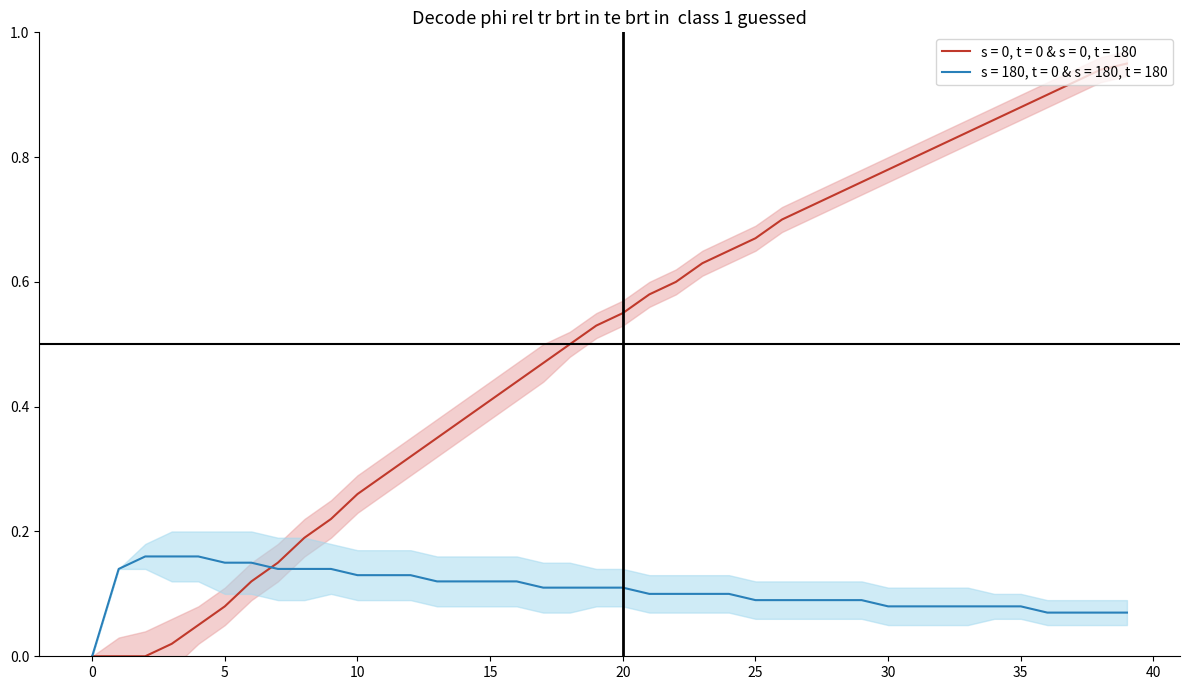

The s = 180, t = 0 & s = 180, t = 180 series shows 0.2 at 15. True or false?

False